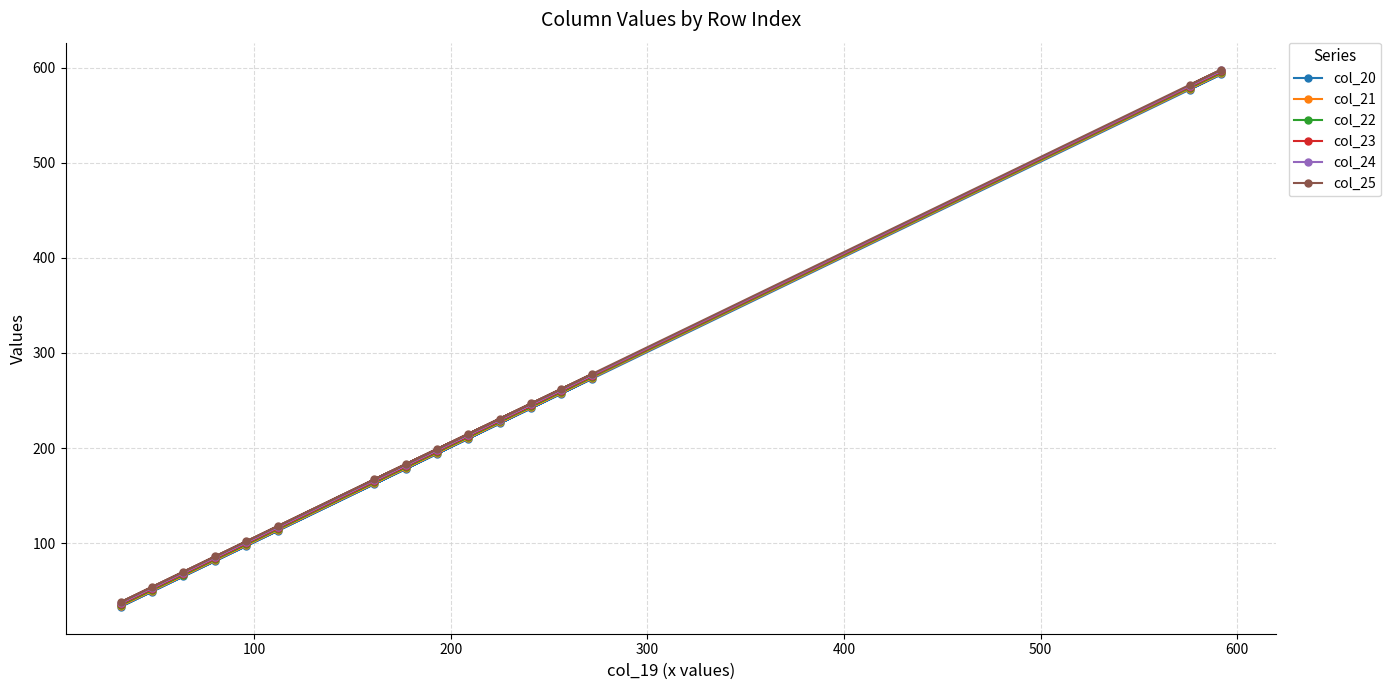

What is the smallest value displayed?

33